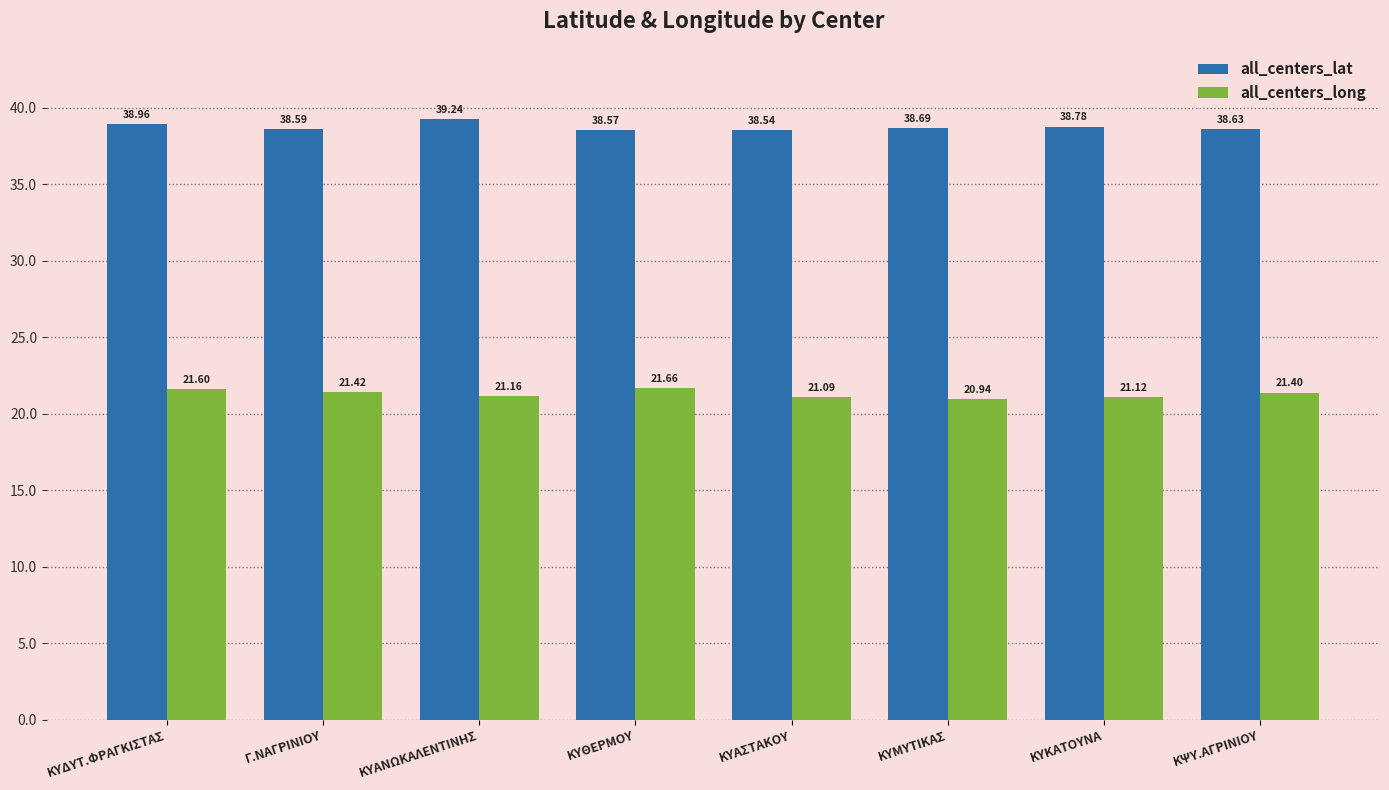

What is the average value of the all_centers_lat series?

38.8